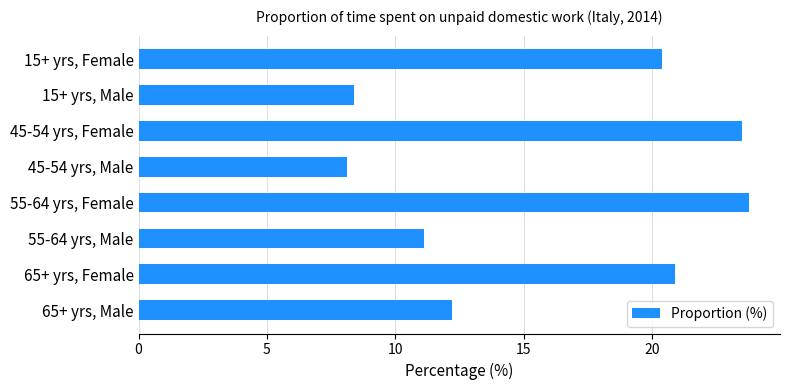

At which category does the chart reach its peak across all series?

55-64 yrs, Female